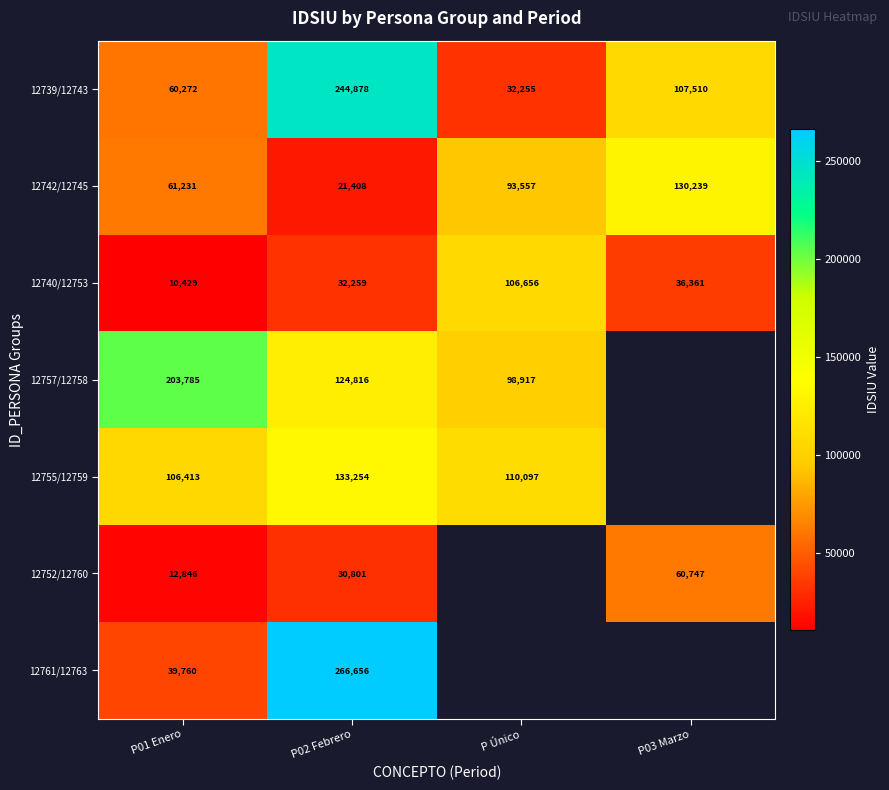

How many data points does each series have?

4